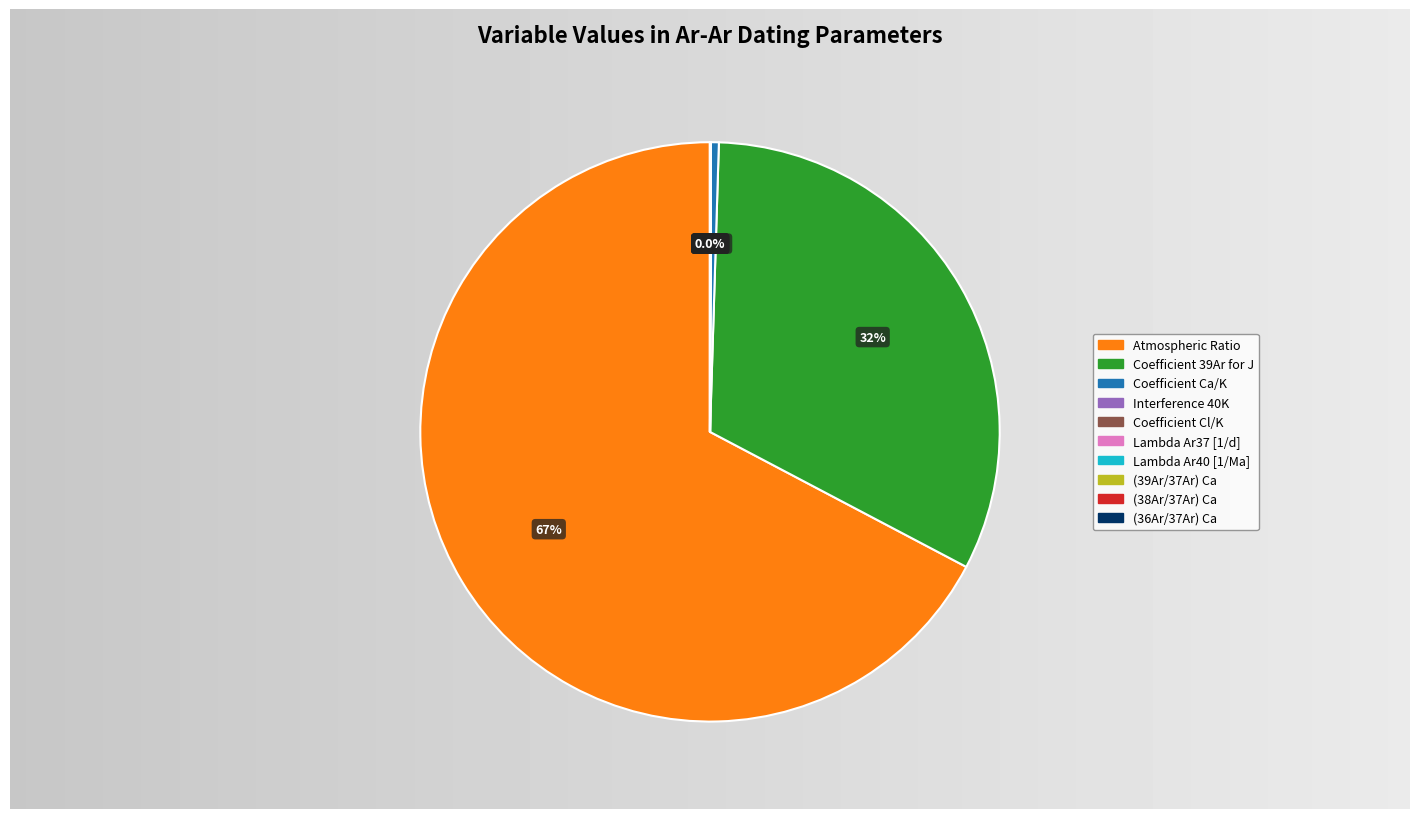

What is the majority slice?

Atmospheric Ratio